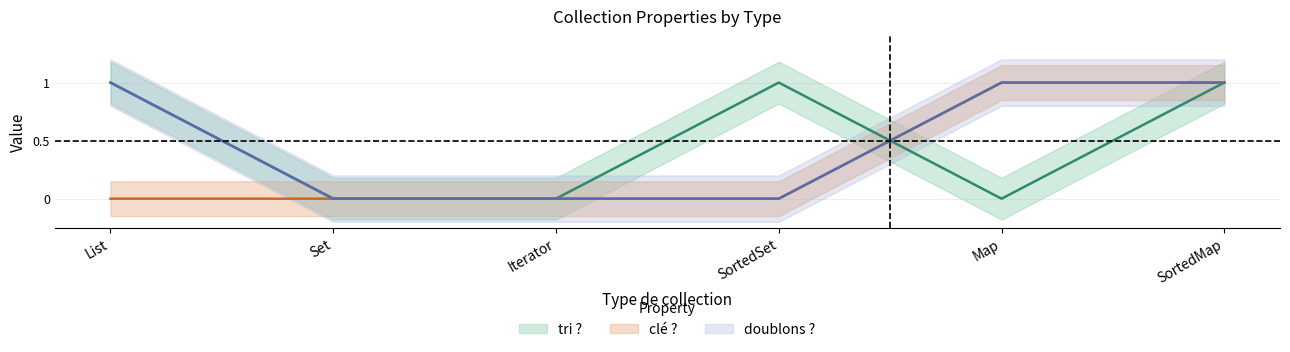

True or false: clé ? and tri ? intersect in this chart.

True